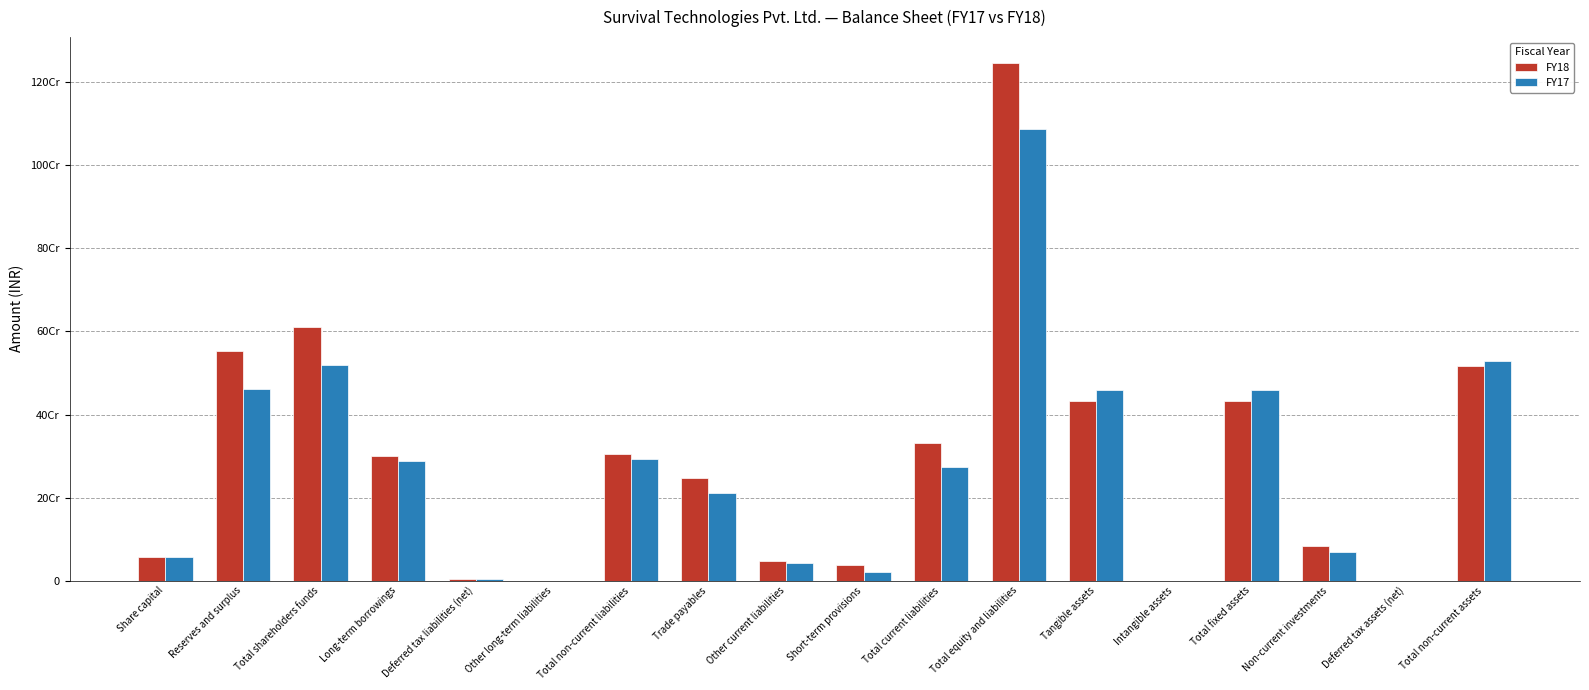

What is the difference between the FY18 values at Long-term borrowings and Total current liabilities?

30933278